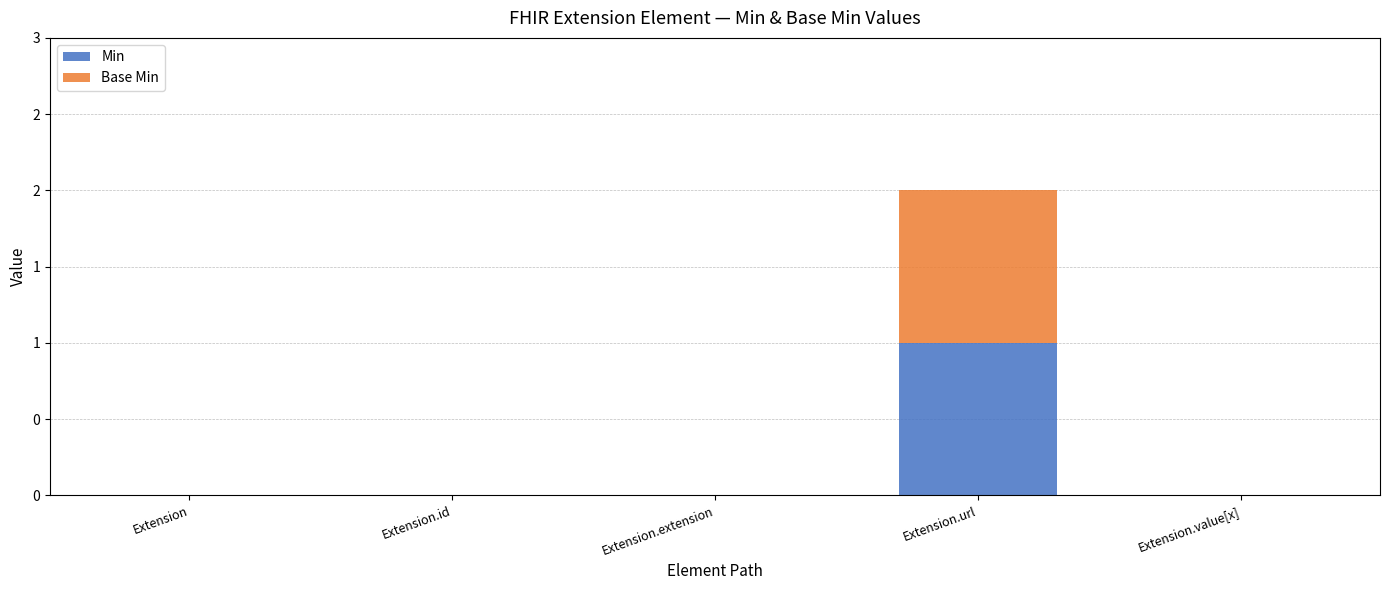

What is the label of the 5th bar from the right?

Extension